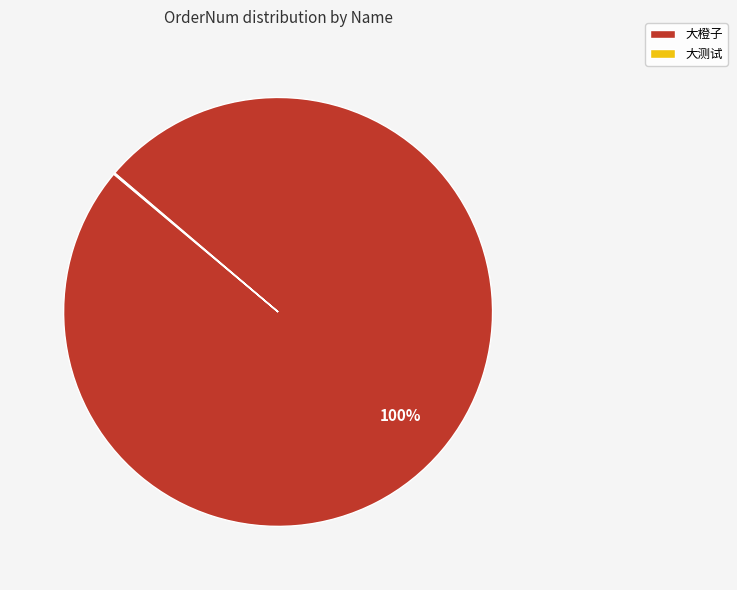

What is the majority slice?

大橙子